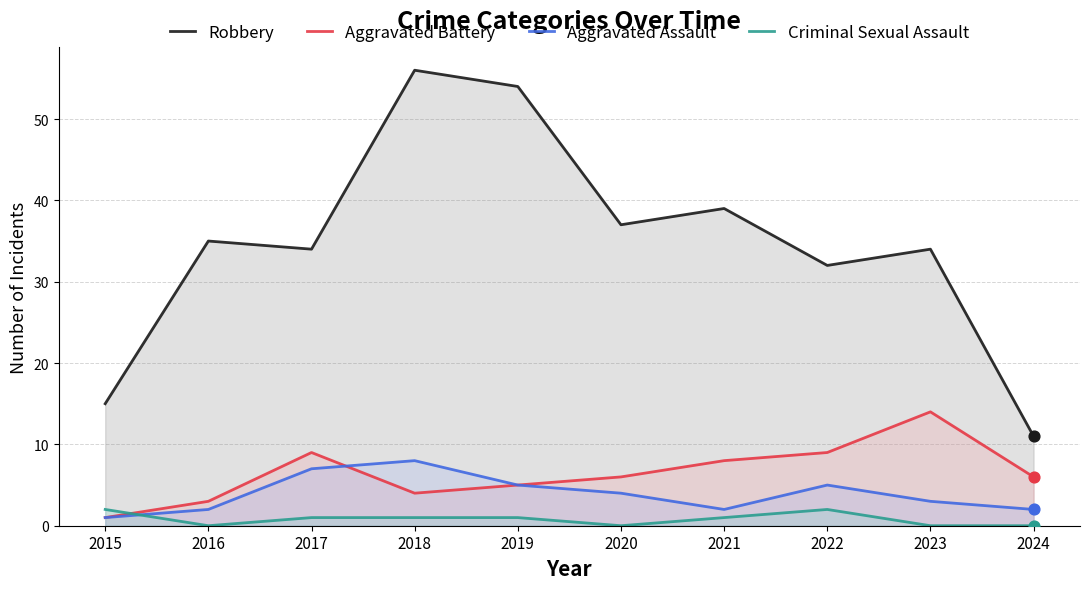

Is the value of Aggravated Assault at 2024 greater than the value of Robbery at 2017?

No